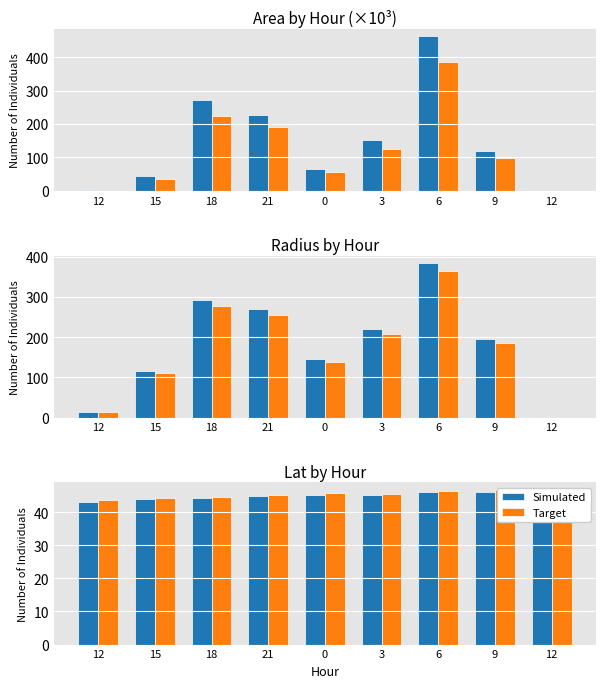

What is the label of the 1st bar from the right?

12